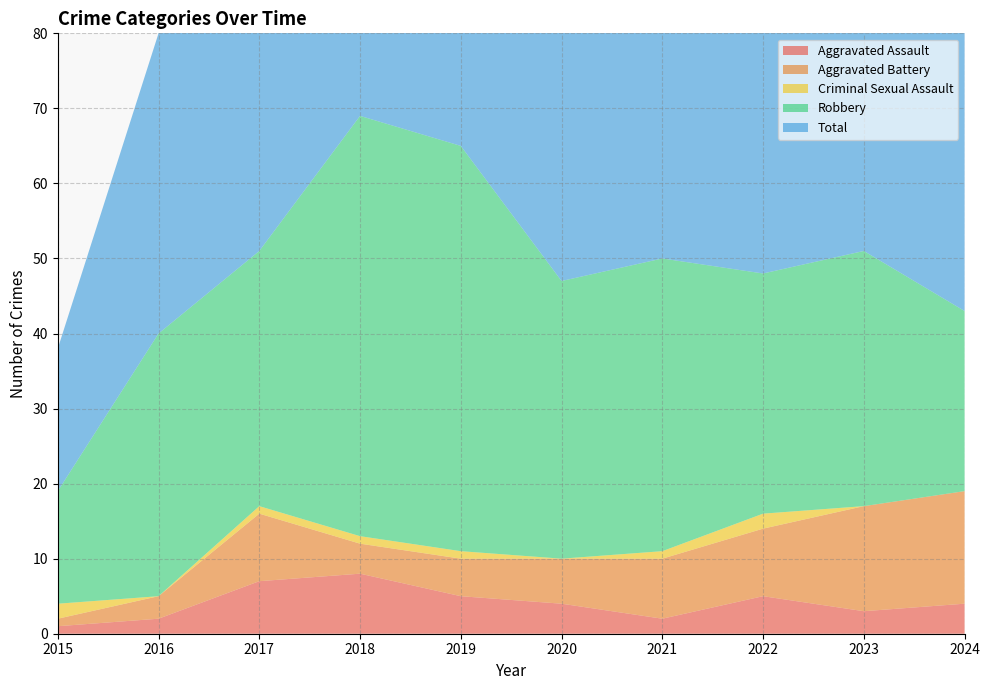

Reading left to right, transcribe all the data shown in this chart.

Aggravated Assault: 2015=1	2016=2	2017=7	2018=8	2019=5	2020=4	2021=2	2022=5	2023=3	2024=4
Aggravated Battery: 2015=1	2016=3	2017=9	2018=4	2019=5	2020=6	2021=8	2022=9	2023=14	2024=15
Criminal Sexual Assault: 2015=2	2016=0	2017=1	2018=1	2019=1	2020=0	2021=1	2022=2	2023=0	2024=0
Robbery: 2015=15	2016=35	2017=34	2018=56	2019=54	2020=37	2021=39	2022=32	2023=34	2024=24
Total: 2015=19	2016=40	2017=51	2018=69	2019=65	2020=47	2021=50	2022=49	2023=51	2024=43